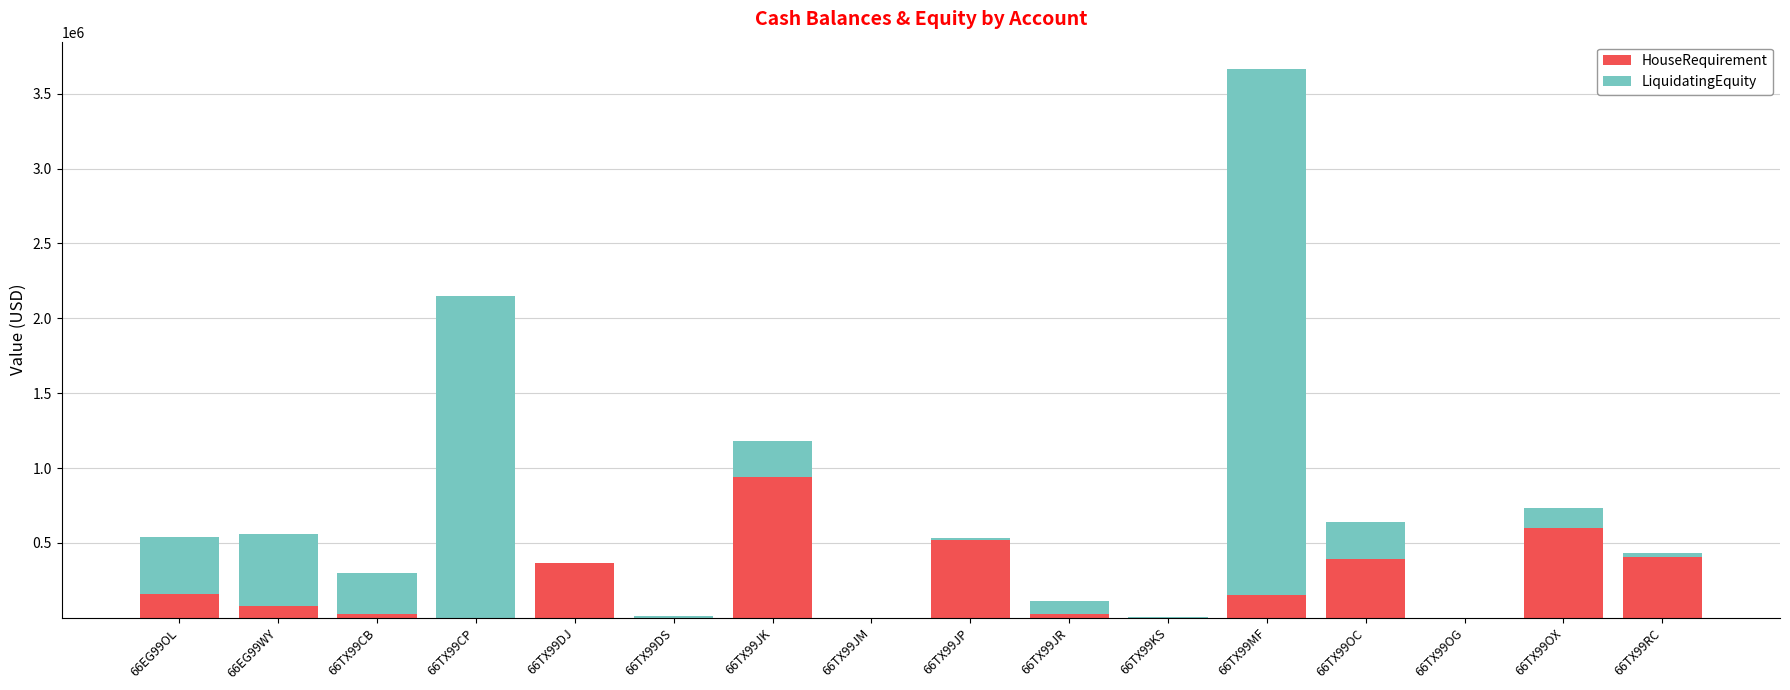

What is the total value across all series at 66TX99JK?

1181727.6